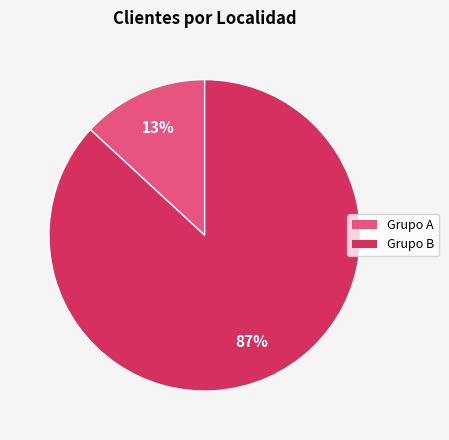

Is there a majority slice in this chart?

Yes